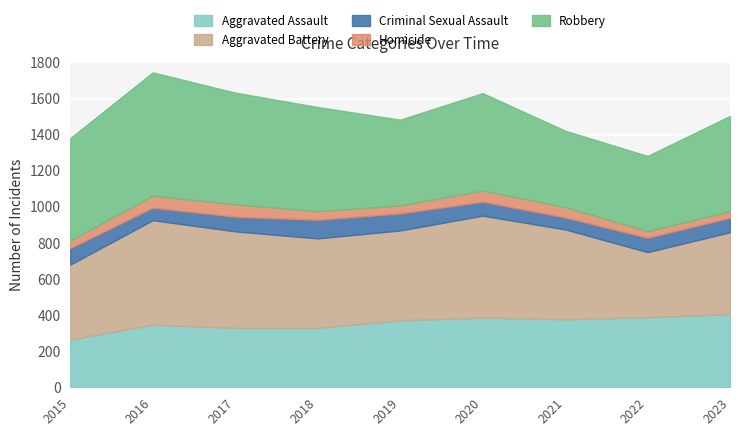

The value of Aggravated Assault at 2023 is 406. True or false?

True